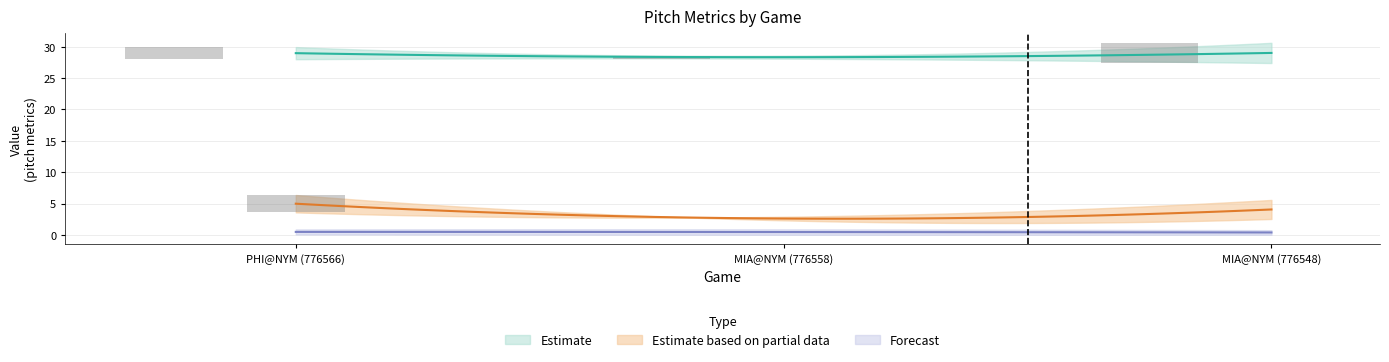

The ay_top series shows 28.6 at MIA@NYM (776558). True or false?

True